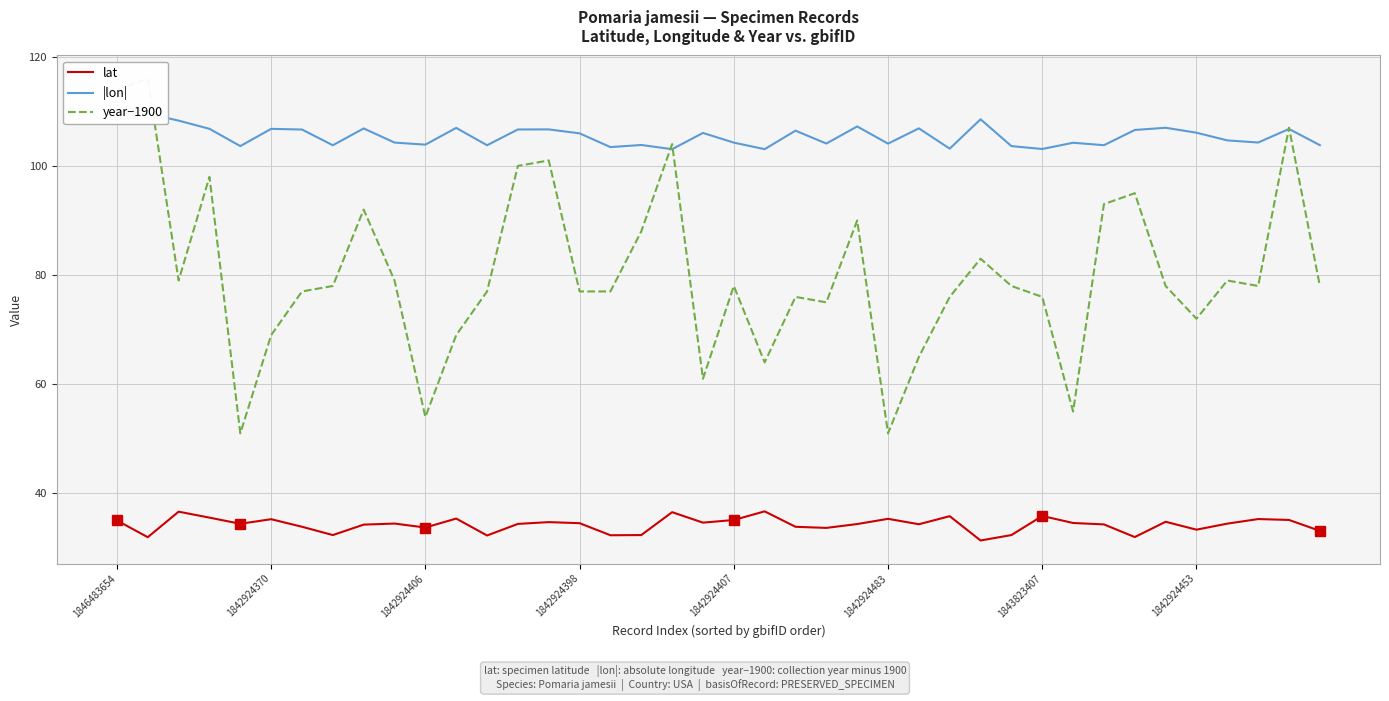

Rank the series at 21 from highest to lowest value.

|lon|, year−1900, lat